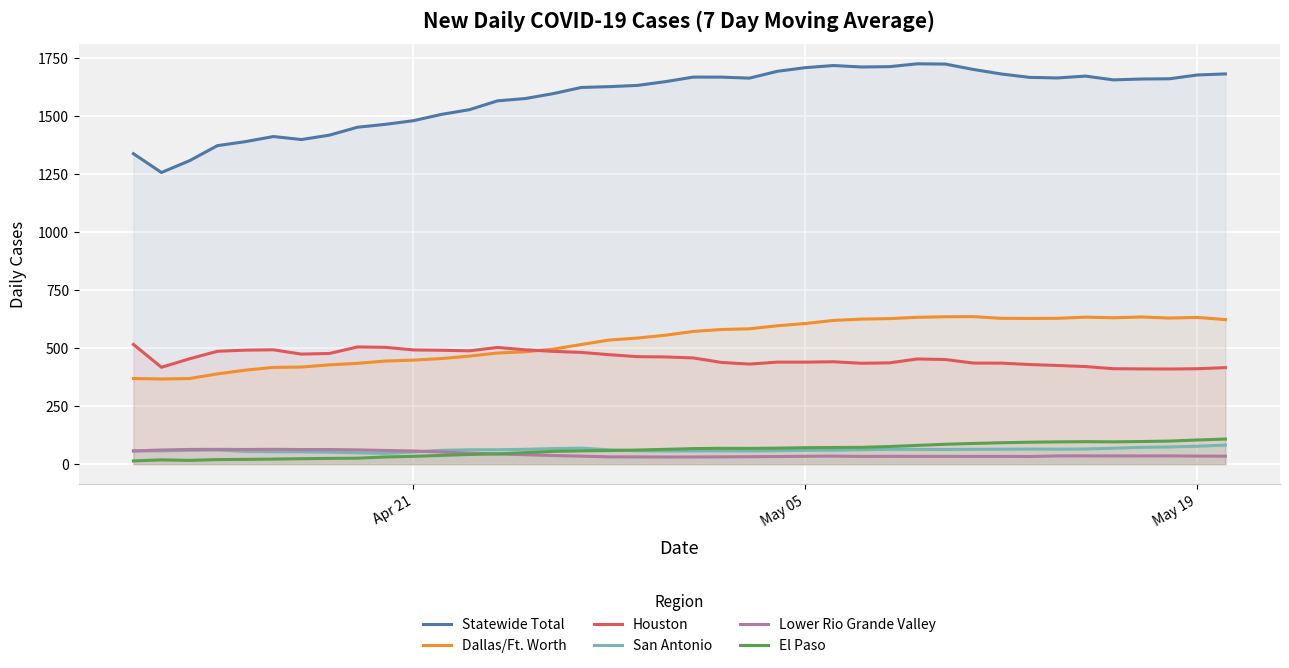

How many series are shown in this chart?

6